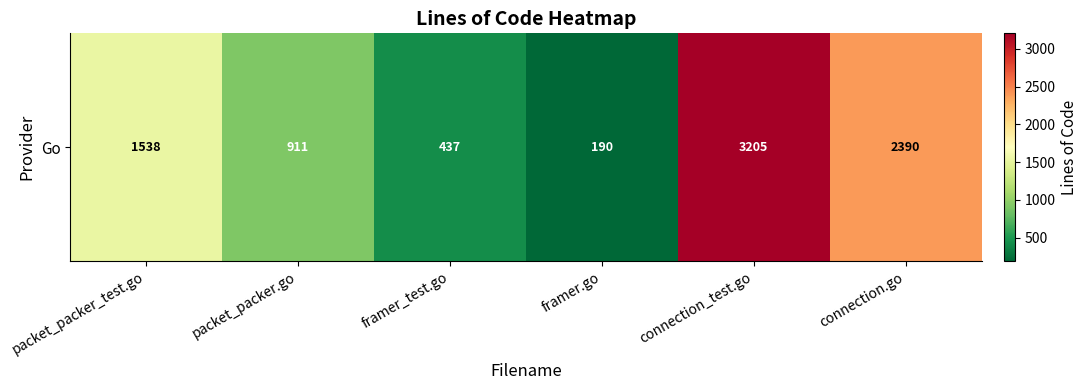

Approximately how many times larger is the value at packet_packer_test.go compared to connection.go?

0.6